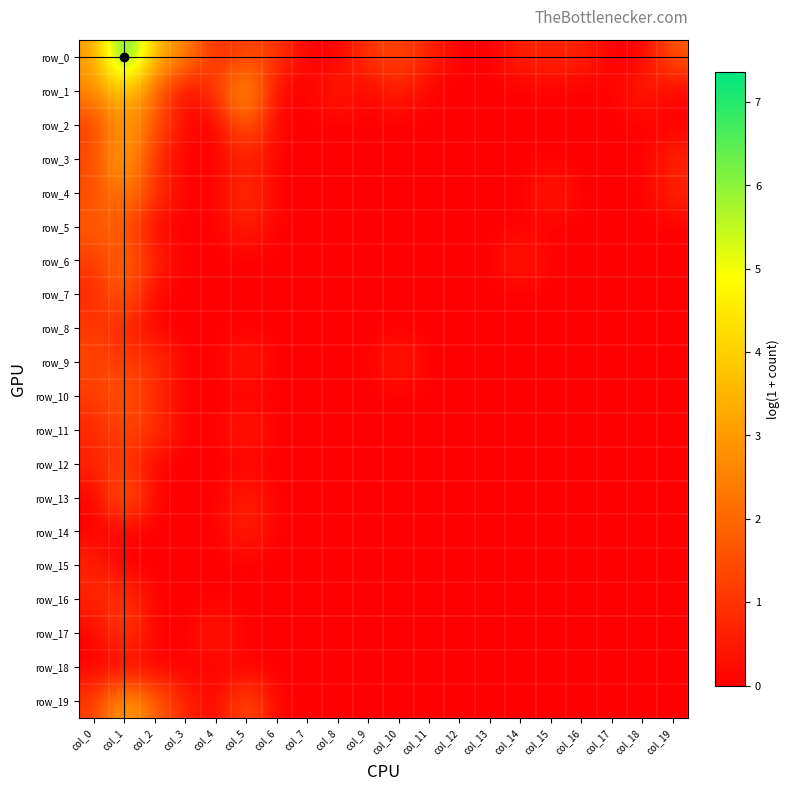

How many values in row_13 are above zero?

2